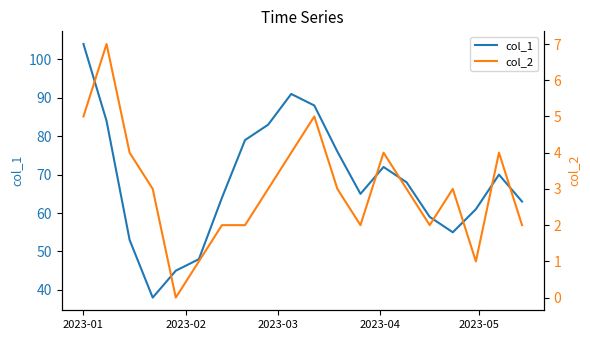

How many values in the col_2 series exceed 3?

7